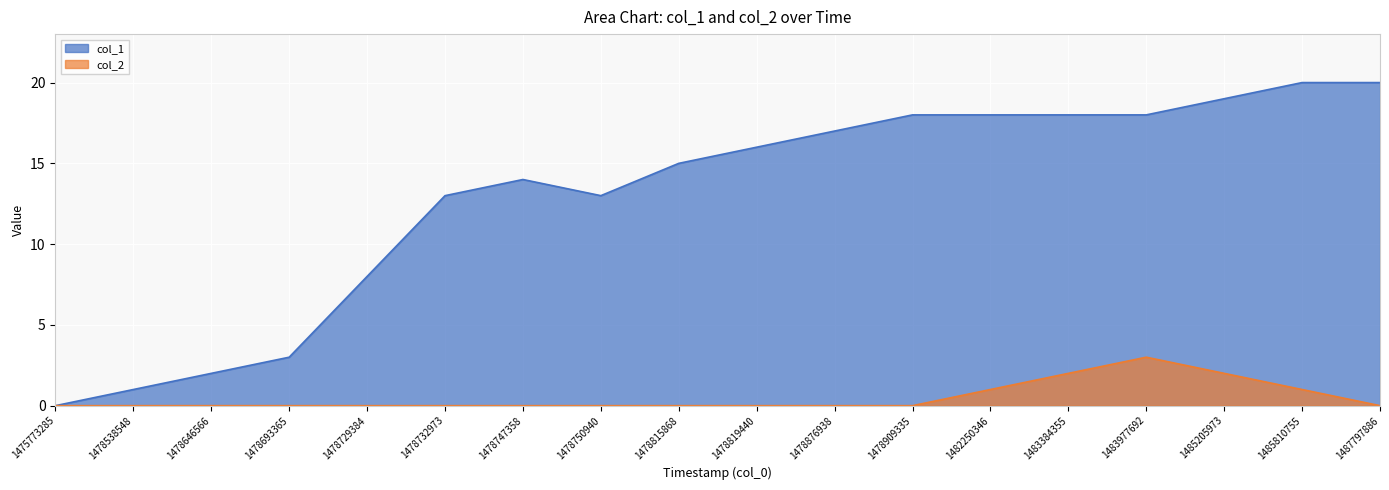

Does the chart display data point markers on the line(s)?

No